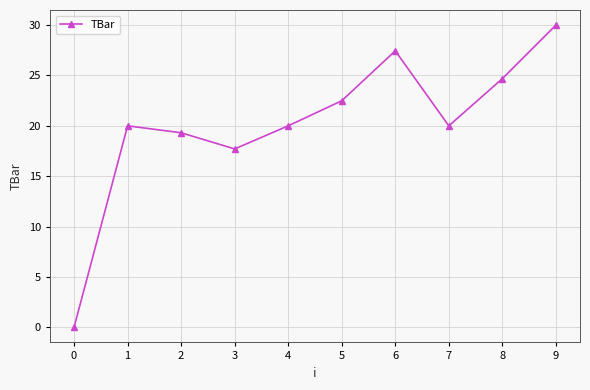

Where is the first local maximum?

1